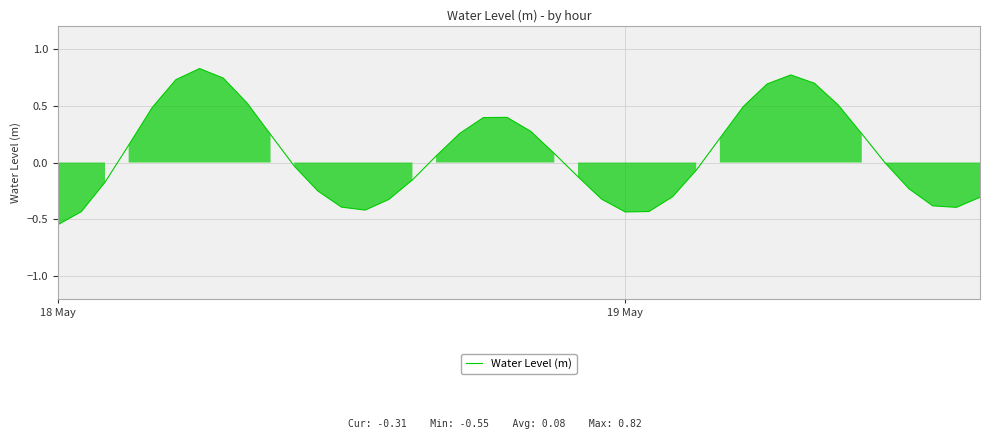

At which label does the data first exceed 0?

3